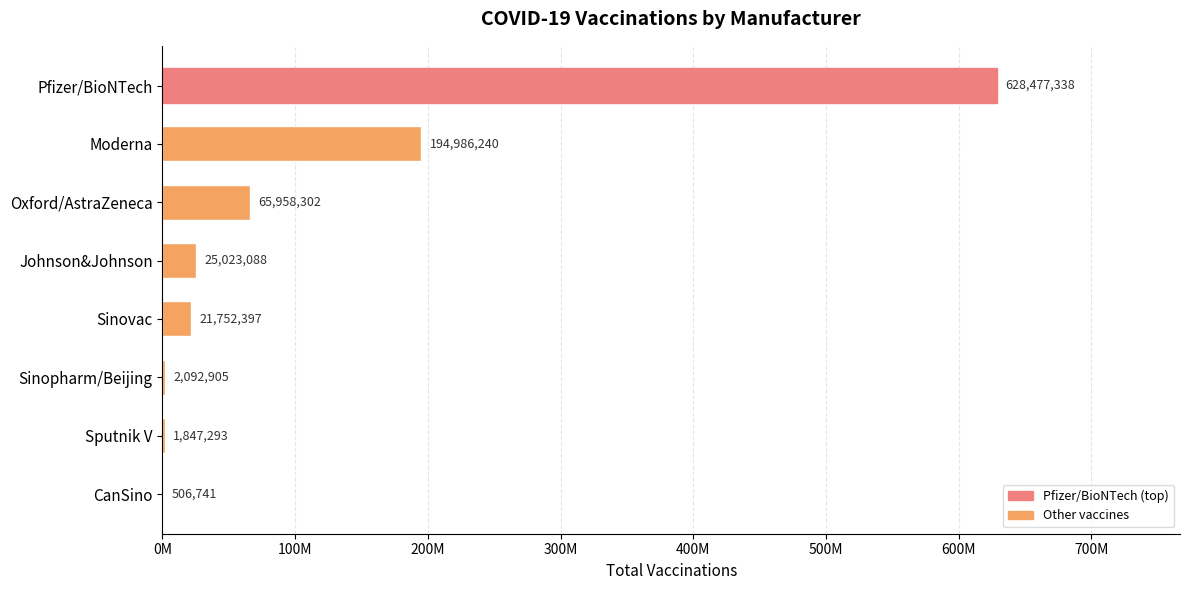

Are the bars horizontal?

Yes